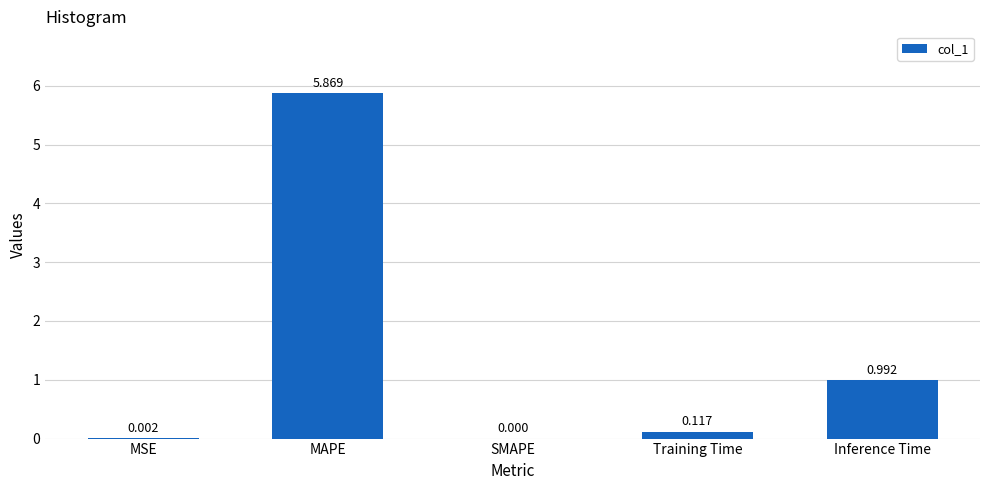

How many categories are shown in the chart?

5